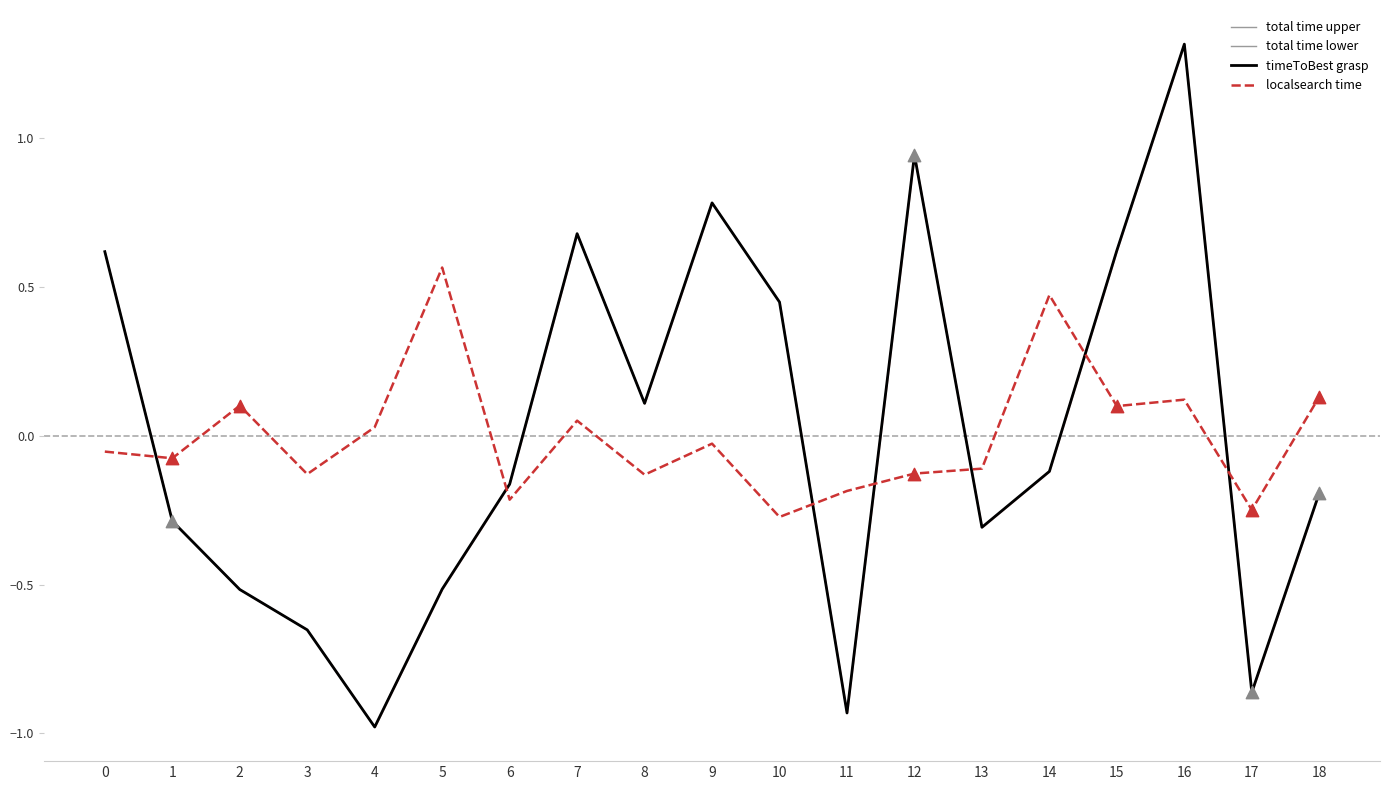

Which series has the widest spread of Y values?

timeToBest grasp